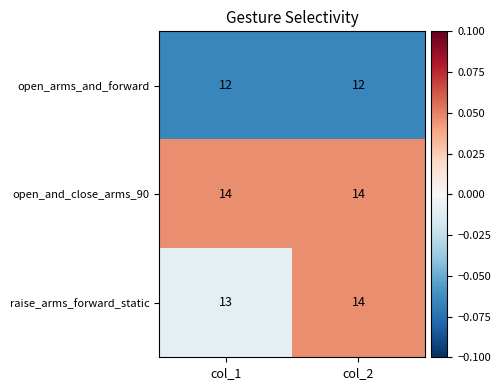

Which series has the largest total across all categories?

open_and_close_arms_90